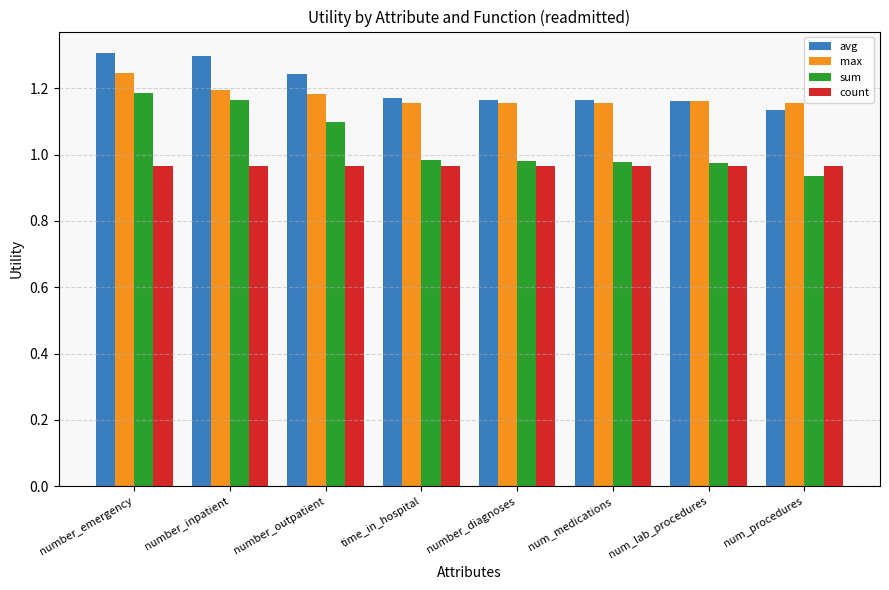

How many categories are shown in the chart?

8